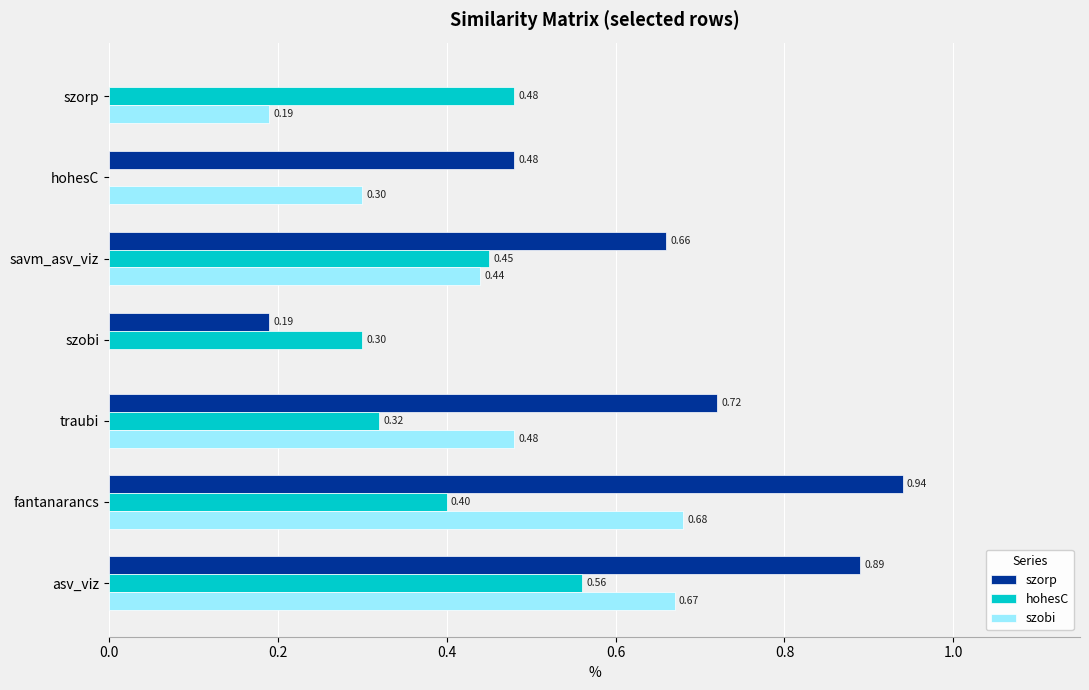

At which category is the sum across all series the highest?

asv_viz